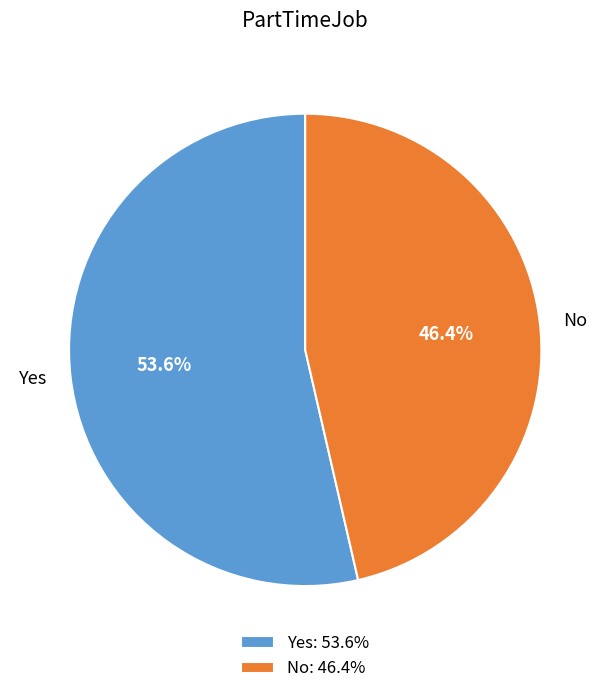

True or false: No accounts for 35% of the total.

False